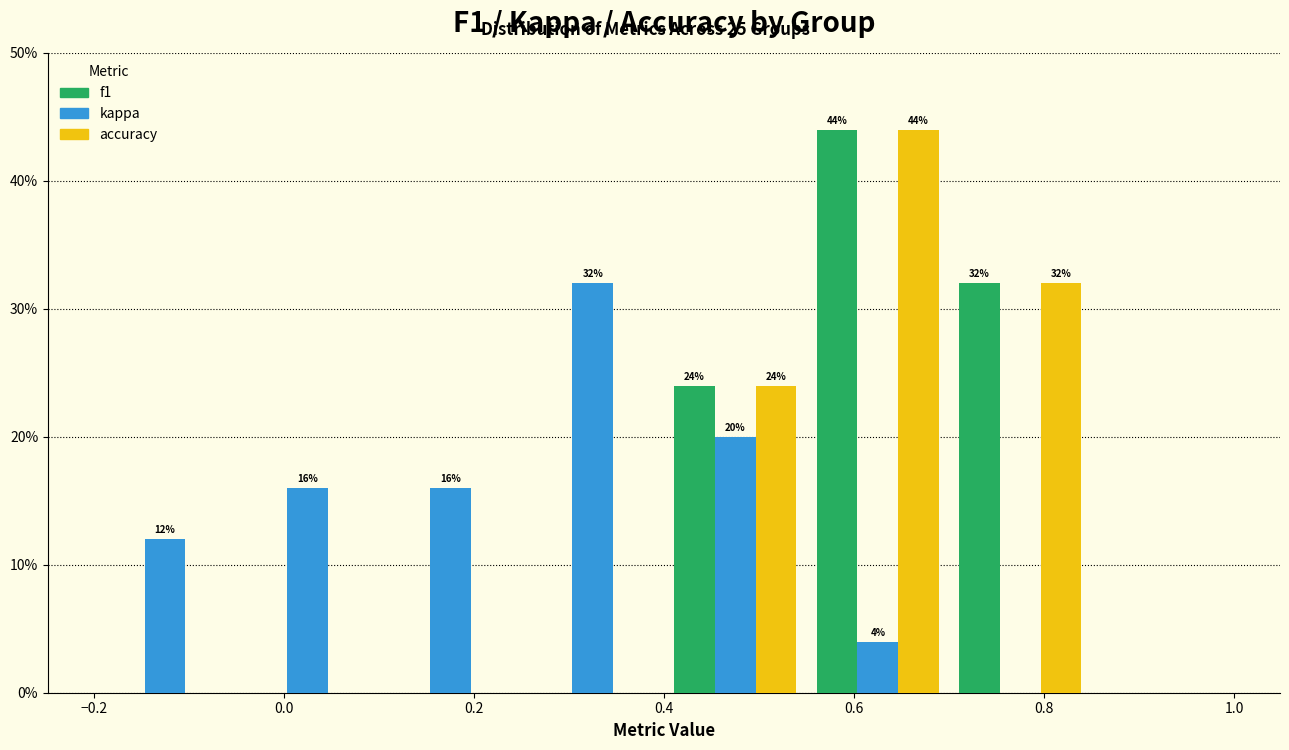

In the f1 series, which range on the x-axis has the tallest bar?

0.55 to 0.70